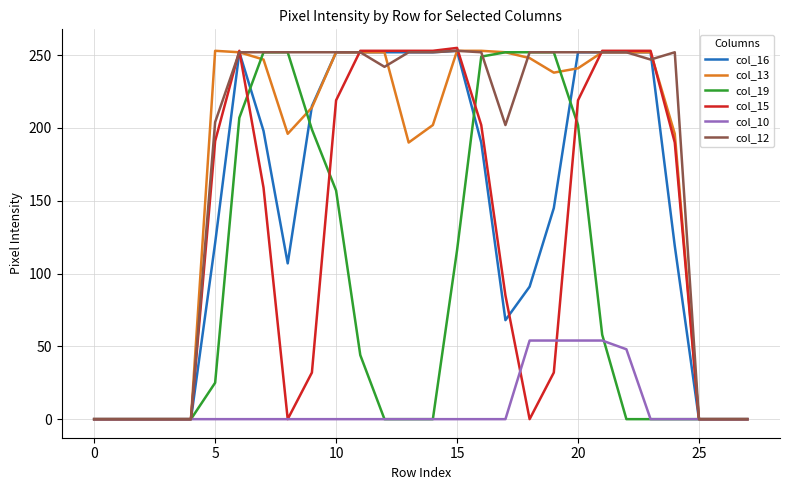

What is the highest value of the col_12 series?

253